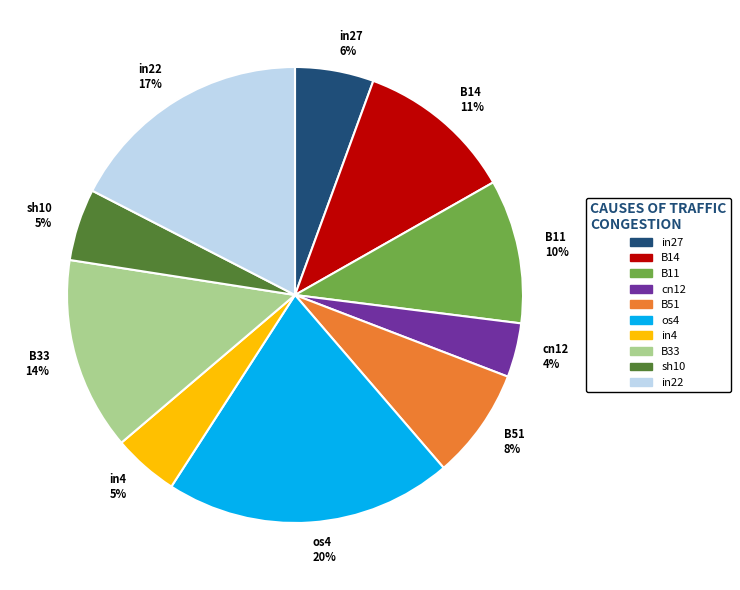

To the nearest percent, what portion does B11 represent?

10%